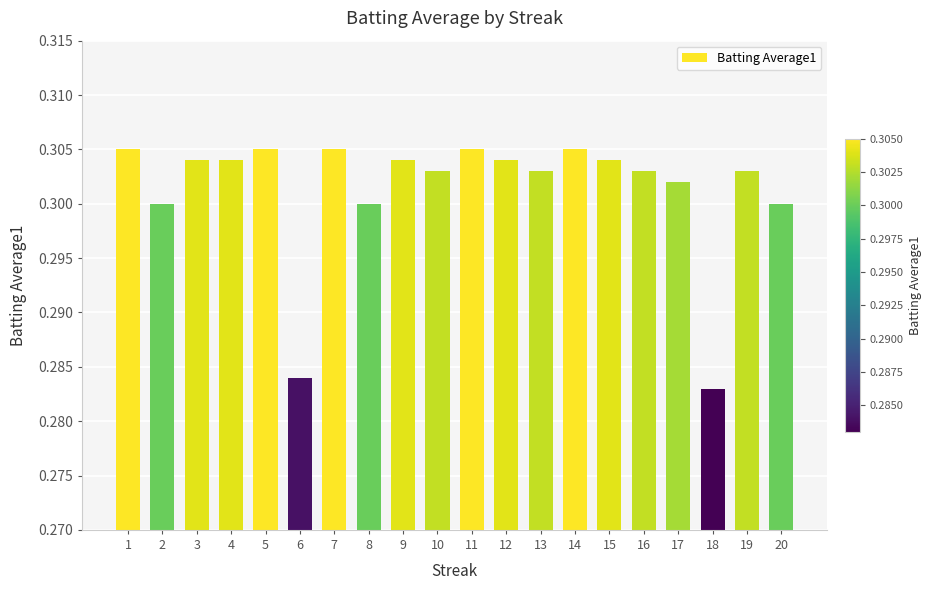

True or false: the data shows 0.3 at 11.

True